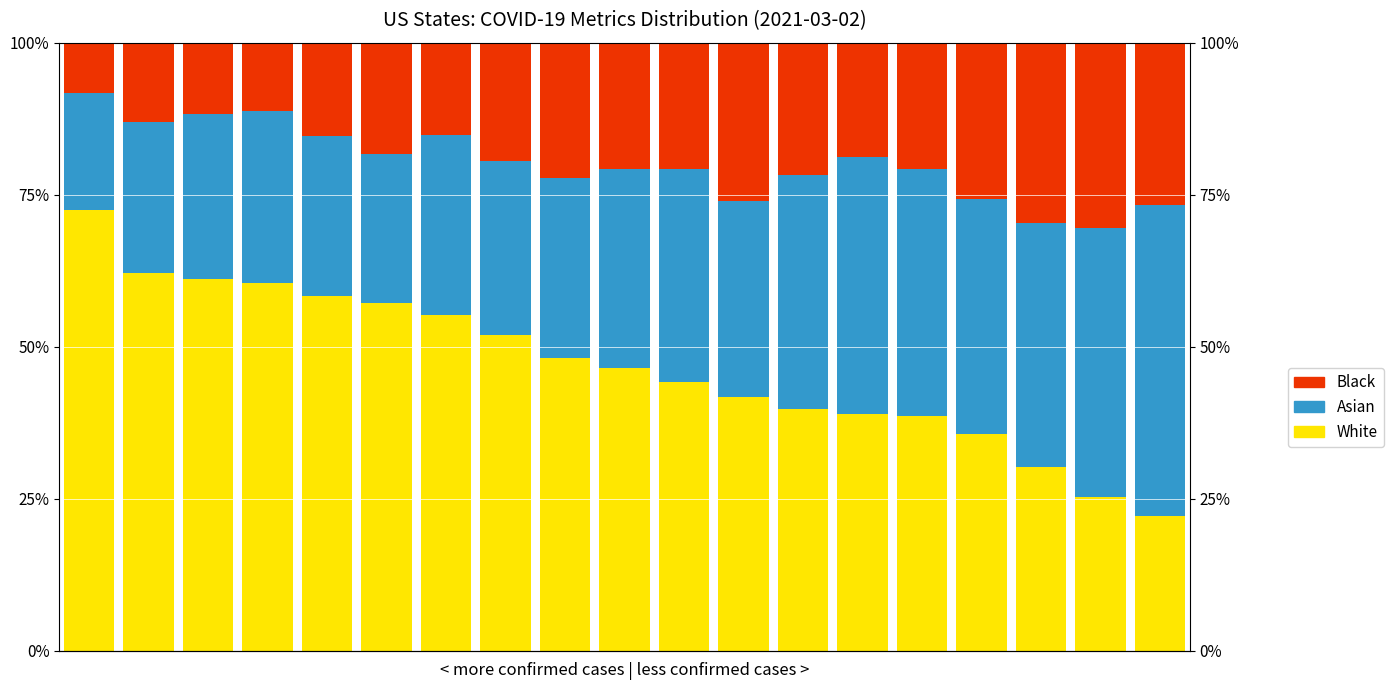

Count the number of data series in this chart.

3